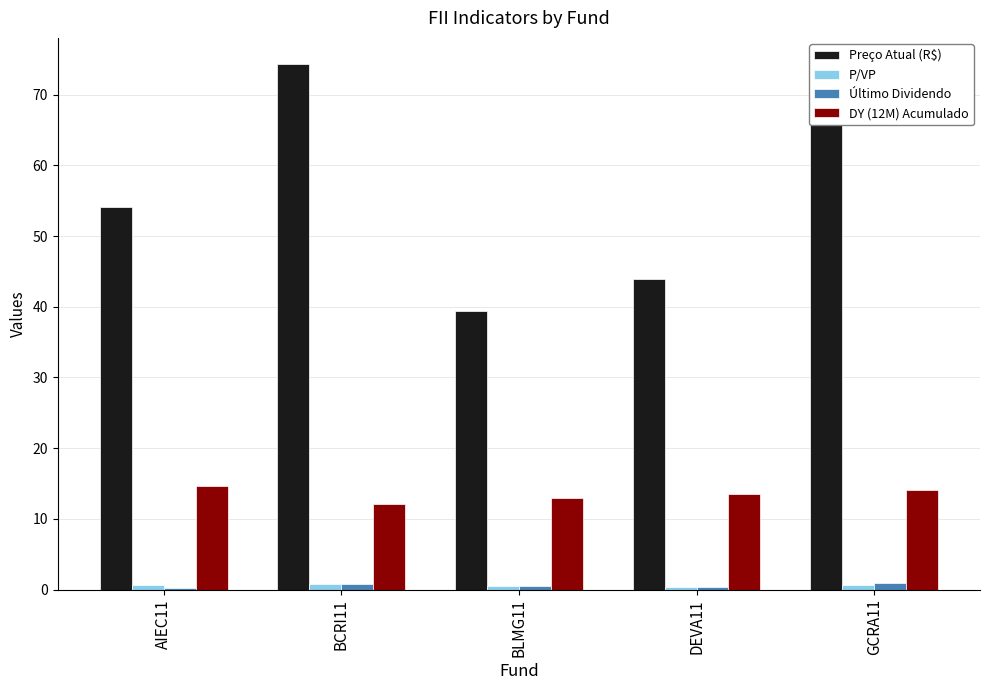

How many categories are shown in the chart?

5